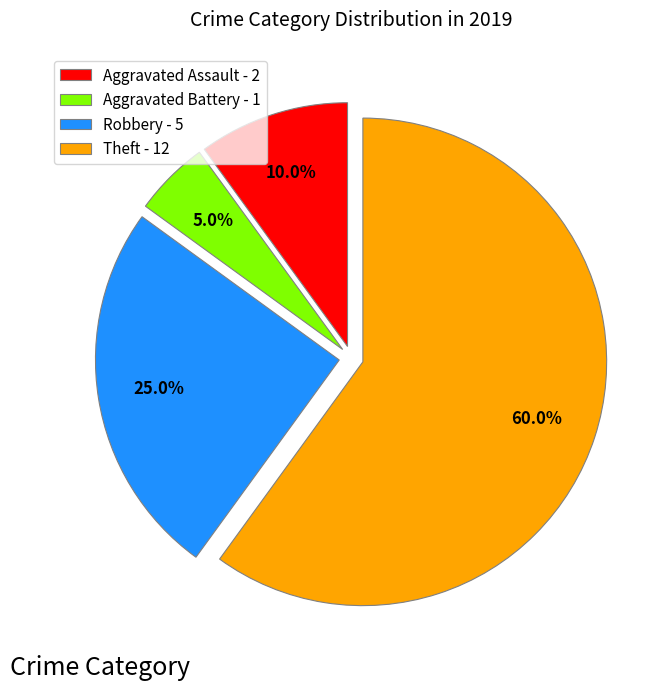

Count the number of slices in the pie.

4